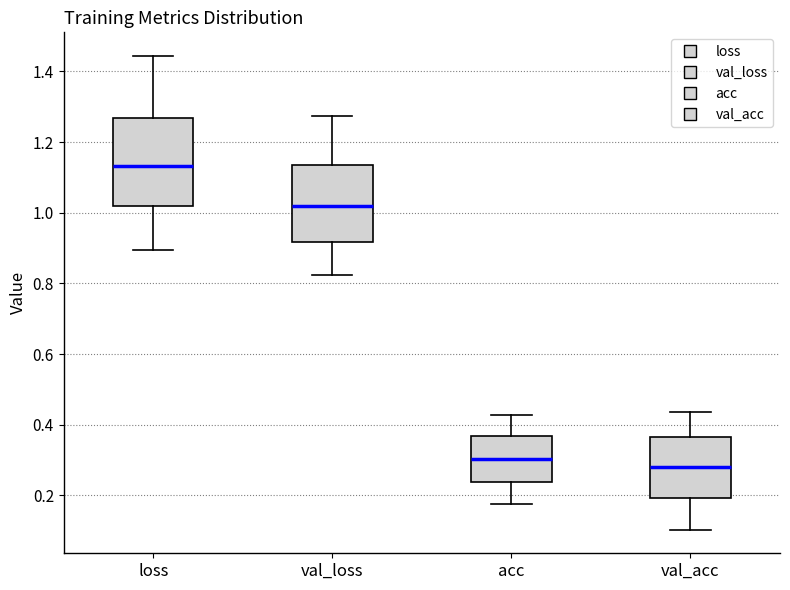

Reading left to right, read every box against the y-axis: the position of its median line, the range the box covers, and the ends of its whiskers. The values are not printed on the chart, so give them approximately, as read against the axis.

loss: median 1.14, box 1.02 to 1.26, whiskers 0.90 to 1.44
val_loss: median 1.02, box 0.92 to 1.14, whiskers 0.82 to 1.28
acc: median 0.30, box 0.24 to 0.36, whiskers 0.18 to 0.42
val_acc: median 0.28, box 0.20 to 0.36, whiskers 0.10 to 0.44